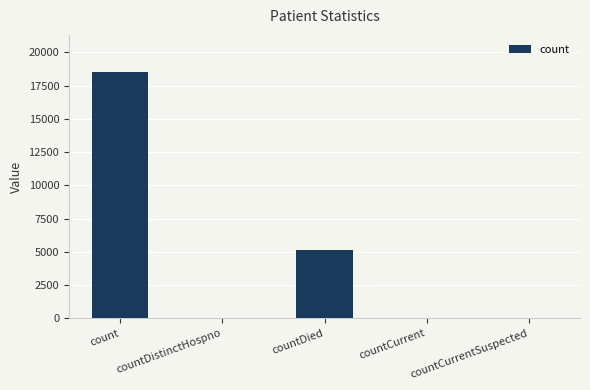

Is it true that the value at countDied is 2118?

False